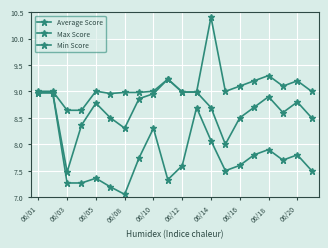

Reading left to right, extract all data points from this chart.

Average Score: 9.0	9.0	7.5	8.4	8.8	8.5	8.3	8.9	9.0	9.2	9.0	9.0	8.7	8.0	8.5	8.7	8.9	8.6	8.8	8.5
Max Score: 9.0	9.0	8.6	8.6	9.0	9.0	9.0	9.0	9.0	9.2	9.0	9.0	10.4	9.0	9.1	9.2	9.3	9.1	9.2	9.0
Min Score: 9.0	9.0	7.3	7.3	7.4	7.2	7.1	7.7	8.3	7.3	7.6	8.7	8.1	7.5	7.6	7.8	7.9	7.7	7.8	7.5